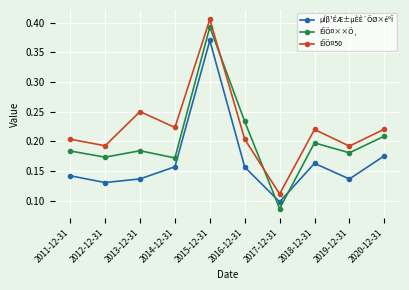

The value of µÍβ¹ÉÆ±µÈÈ¨ÖØ×éºÏ at 2020-12-31 is 0.1. True or false?

False